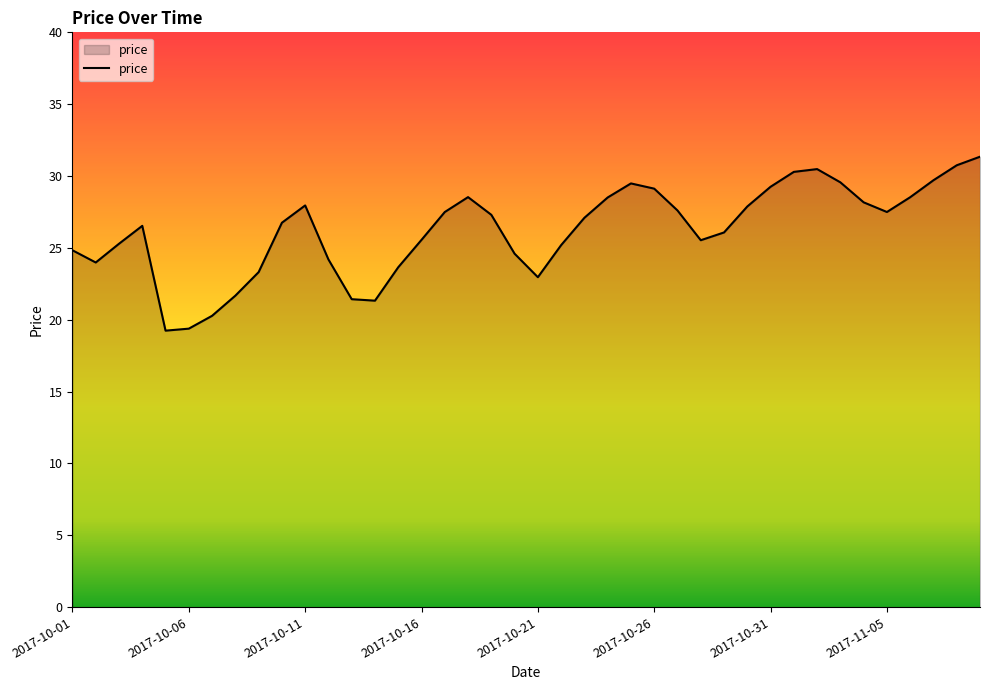

What is the smallest value displayed?

19.2